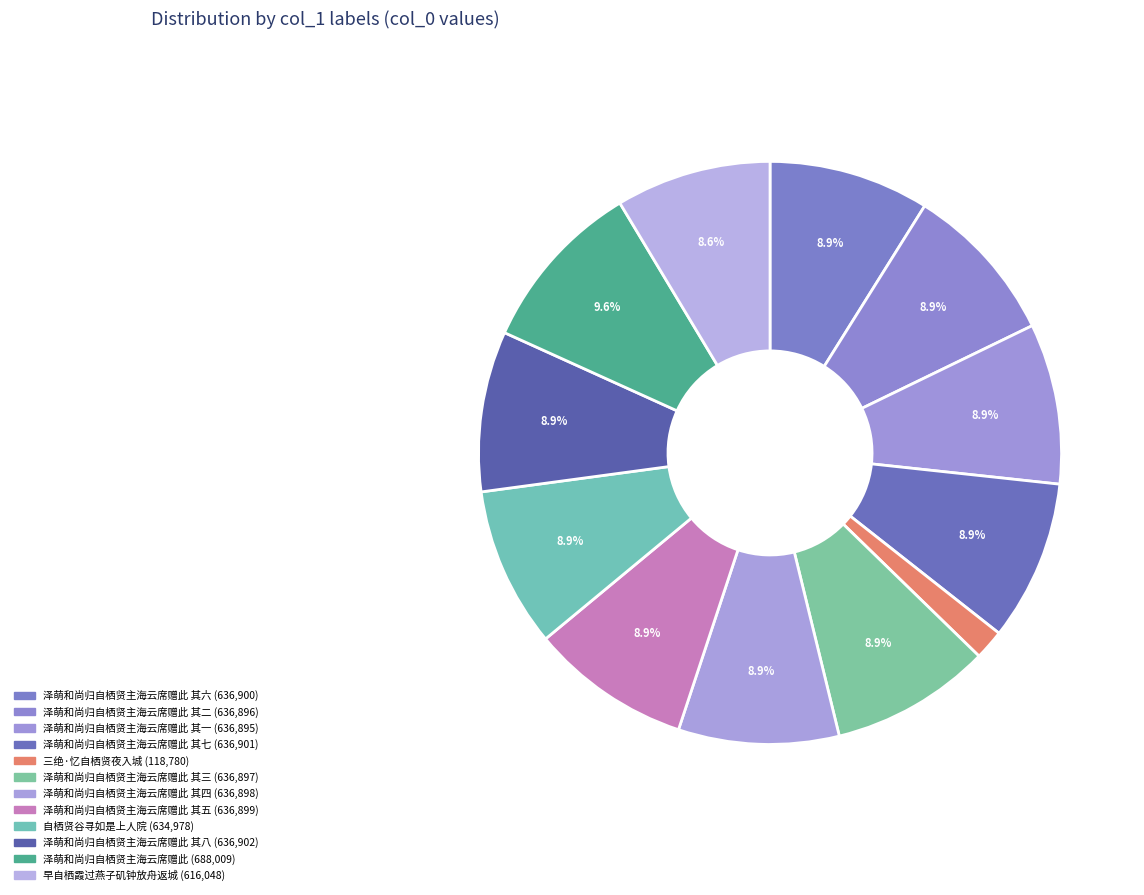

How many slices are in this pie chart?

12